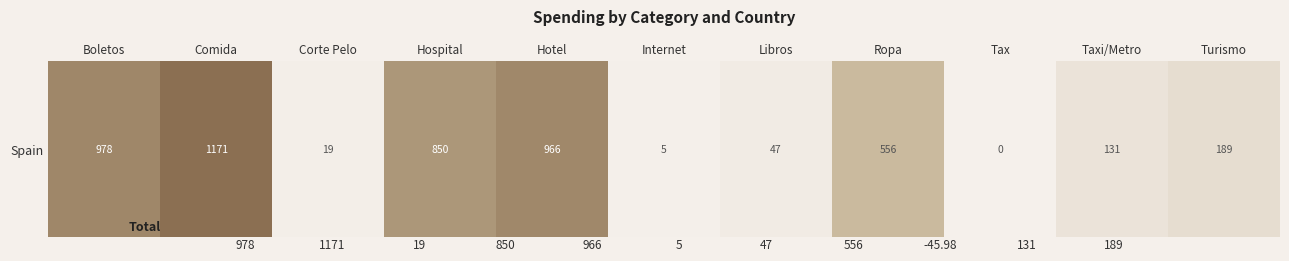

True or false: the data shows 232.3 at Ropa.

False